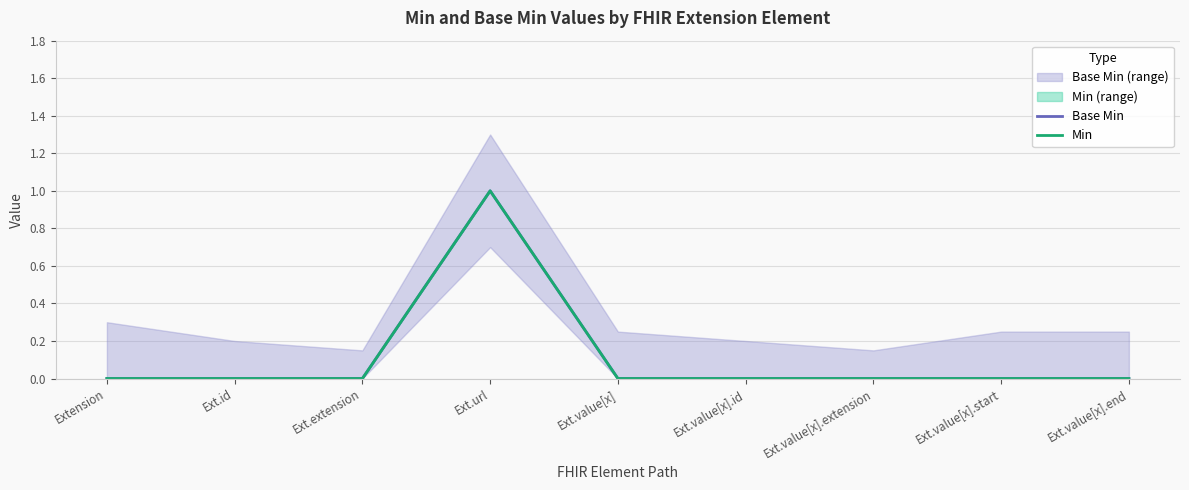

Reading right to left, transcribe all the data shown in this chart.

Base Min: 0	0	0	0	0	1	0	0	0
Min: 0	0	0	0	0	1	0	0	0